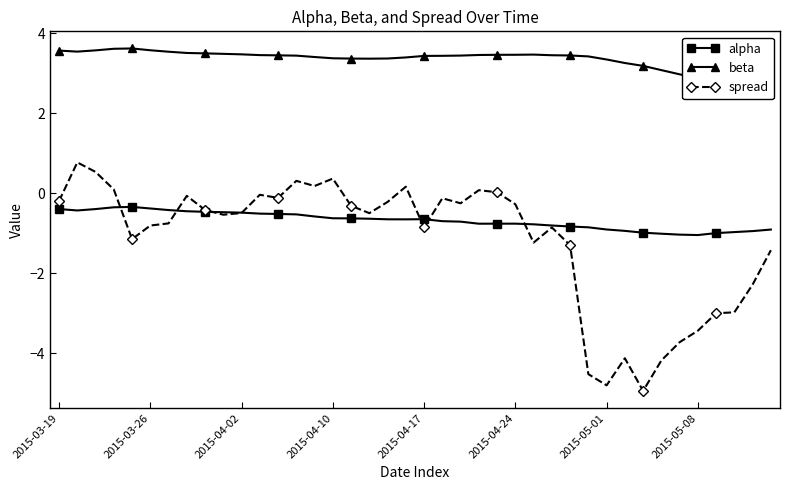

The beta series shows 2.4 at 39. True or false?

True